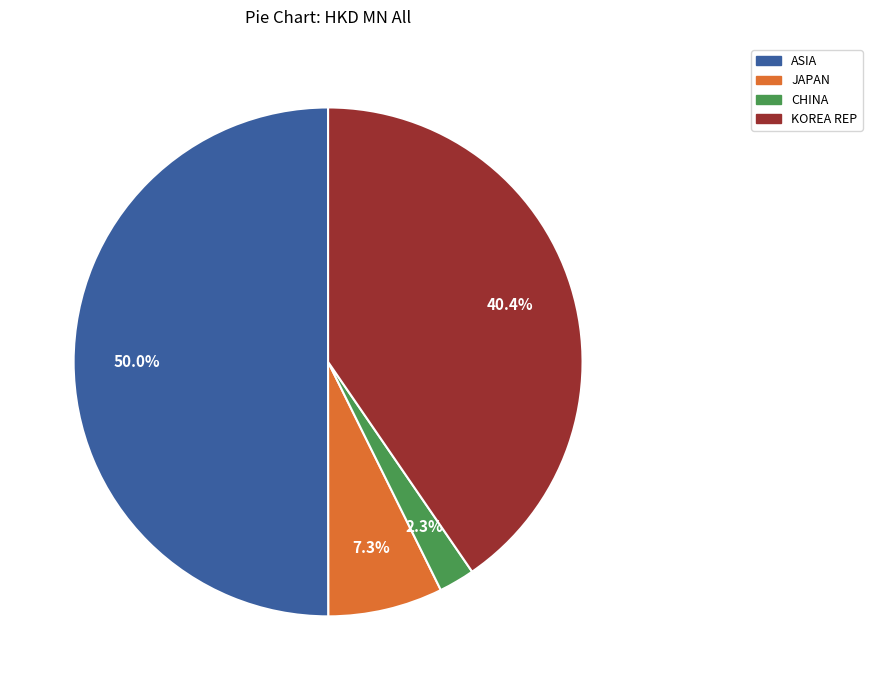

How many slices are in this pie chart?

4